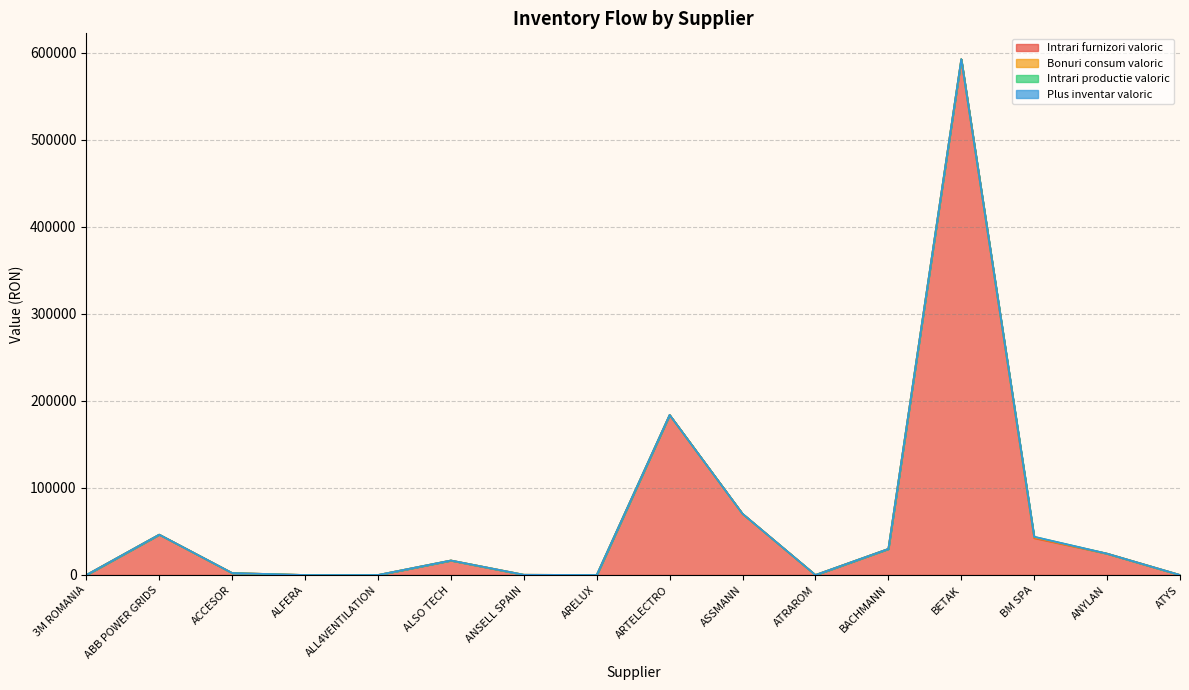

True or false: Plus inventar valoric has a value of 0.0 at ALFERA.

True